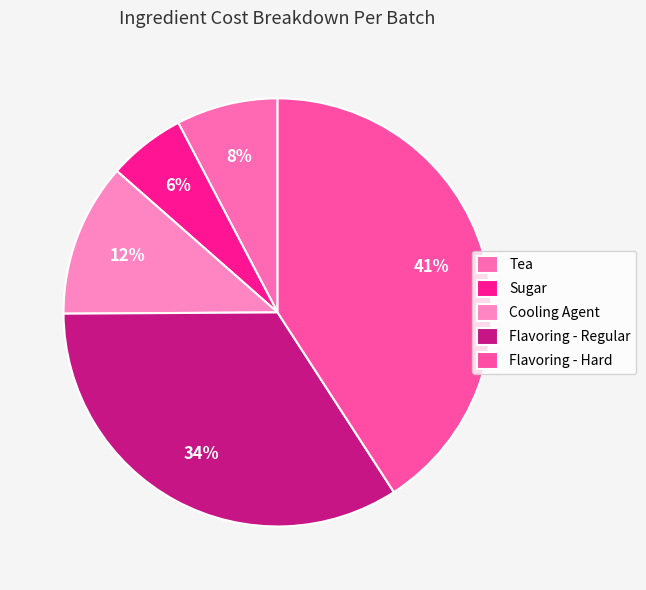

To the nearest percent, what is the difference between the largest and smallest slice percentages?

35%